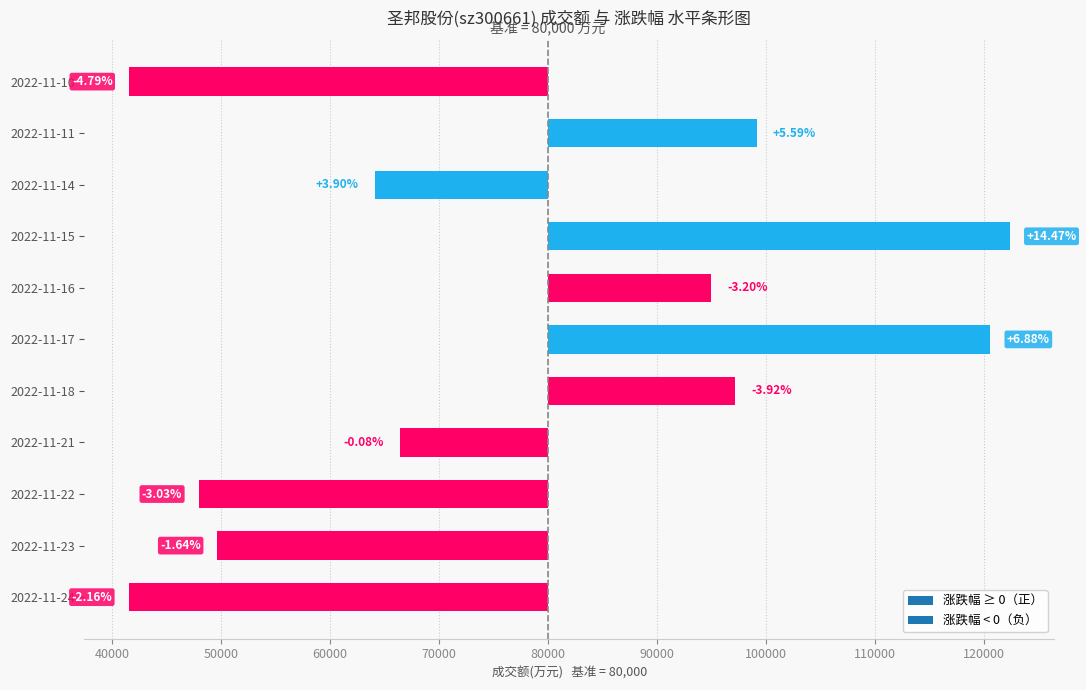

At which category does the chart reach its peak across all series?

2022-11-15